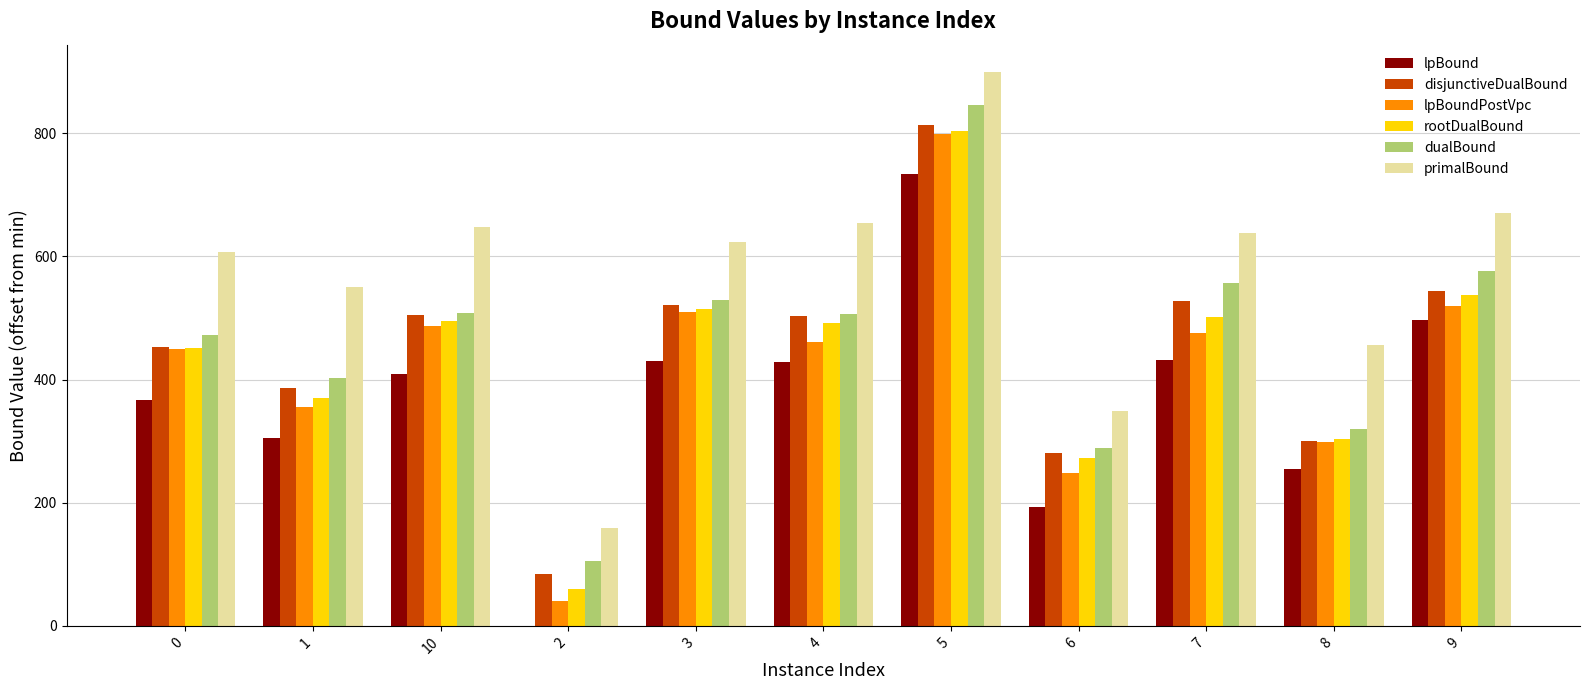

What are all the series names shown in the legend?

lpBound, disjunctiveDualBound, lpBoundPostVpc, rootDualBound, dualBound, primalBound